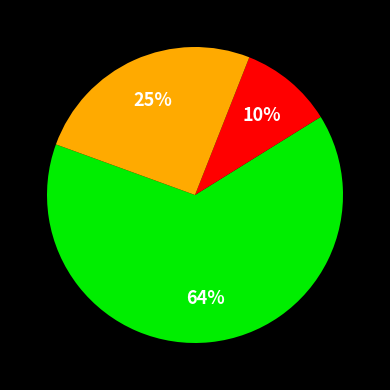

To the nearest percent, what is the average slice percentage?

33%